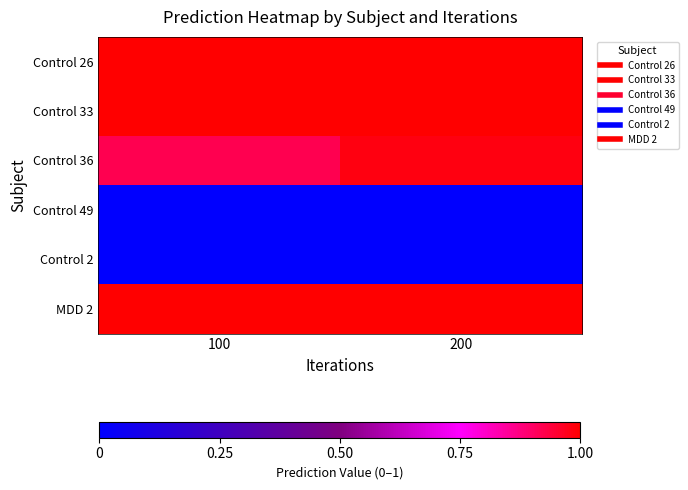

Reading left to right, transcribe all the data shown in this chart.

Control 26: 100=1.0	200=1.0
Control 33: 100=1.0	200=1.0
Control 36: 100=0.9	200=1.0
Control 49: 100=0.0	200=0.0
Control 2: 100=0.0	200=0.0
MDD 2: 100=1.0	200=1.0